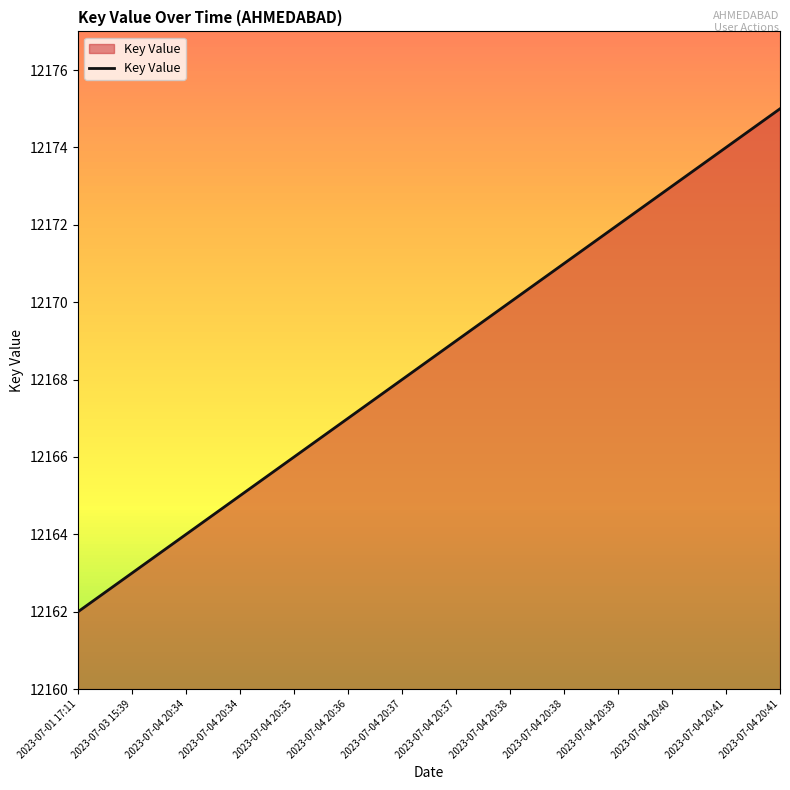

What is the minimum value shown in the chart?

12162